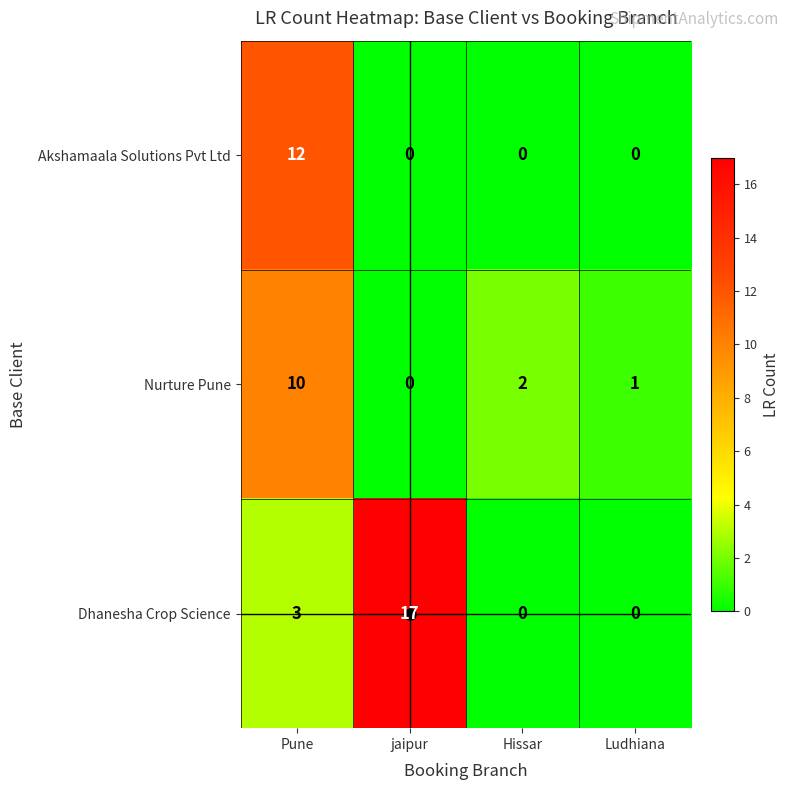

Which series has the largest range (max minus min)?

Dhanesha Crop Science